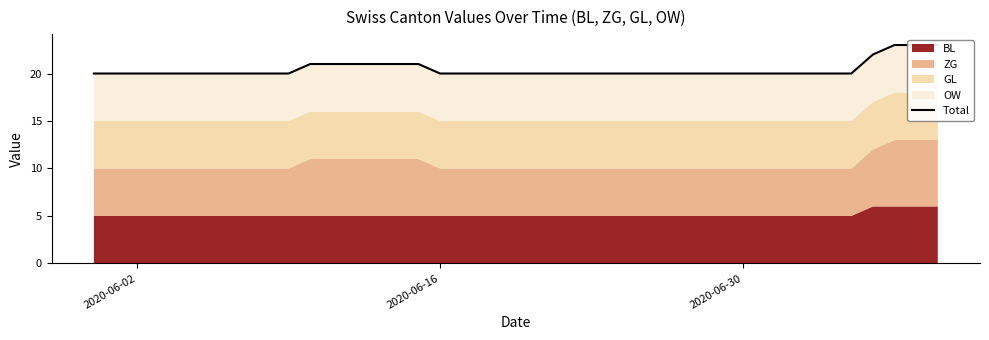

Reading left to right, what are all the values shown in this chart?

20	20	20	20	20	20	20	20	20	20	21	21	21	21	21	21	20	20	20	20	20	20	20	20	20	20	20	20	20	20	20	20	20	20	20	20	22	23	23	23